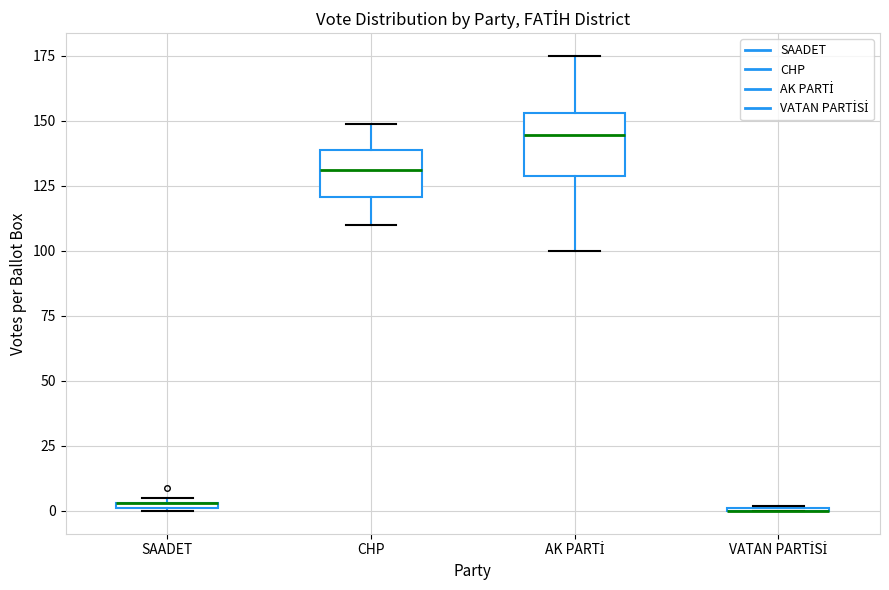

Where is the upper edge of the box for CHP on the y-axis? The values are not printed on the chart, so give them approximately, as read against the axis.

140